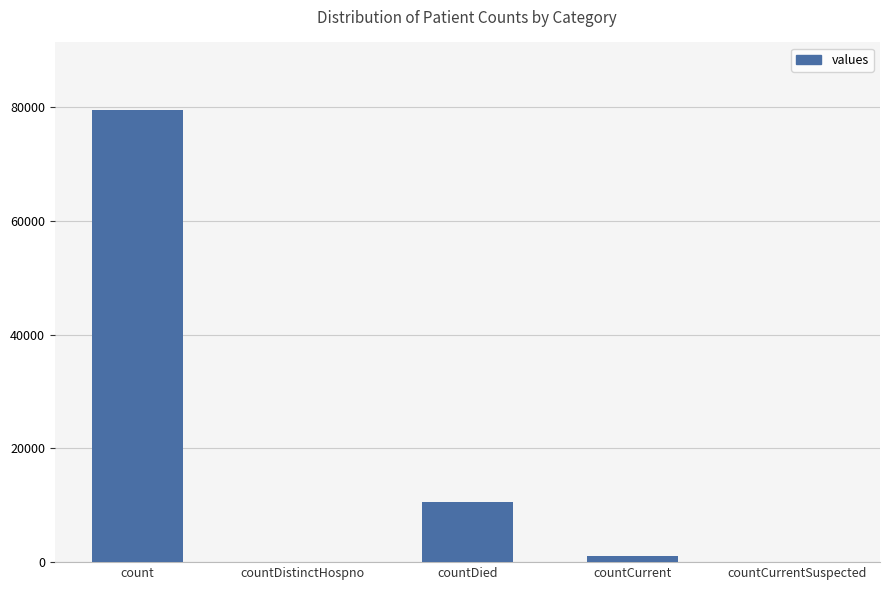

Where is the data nearest to the value 39759?

countDied